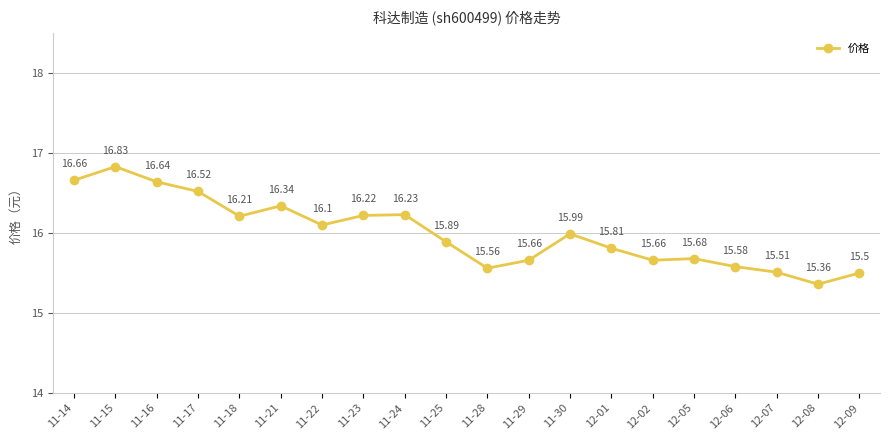

The value at 11-29 is 15.7. True or false?

True